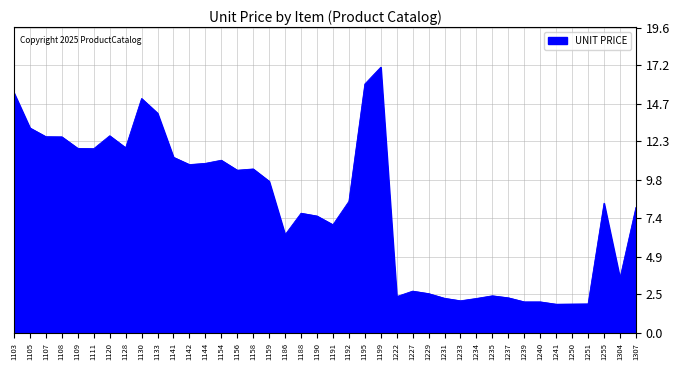

What is the difference between the second highest and minimum values?

14.1